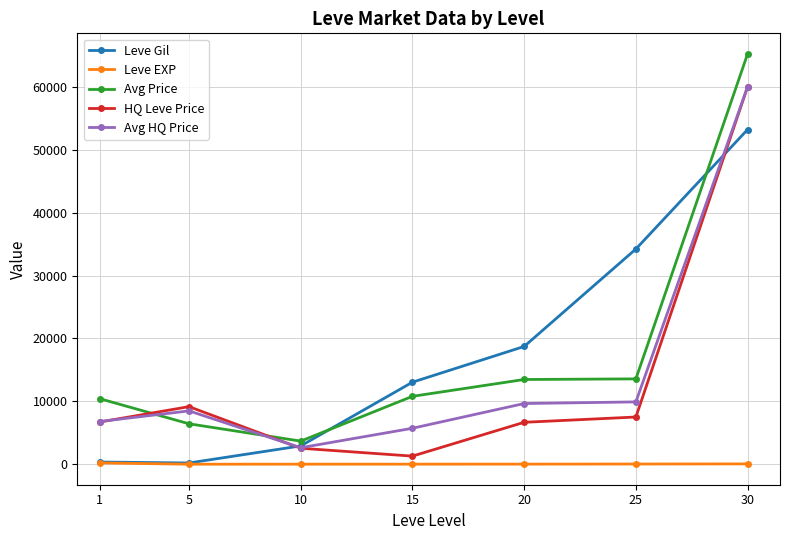

Which series has the largest range (max minus min)?

Avg Price